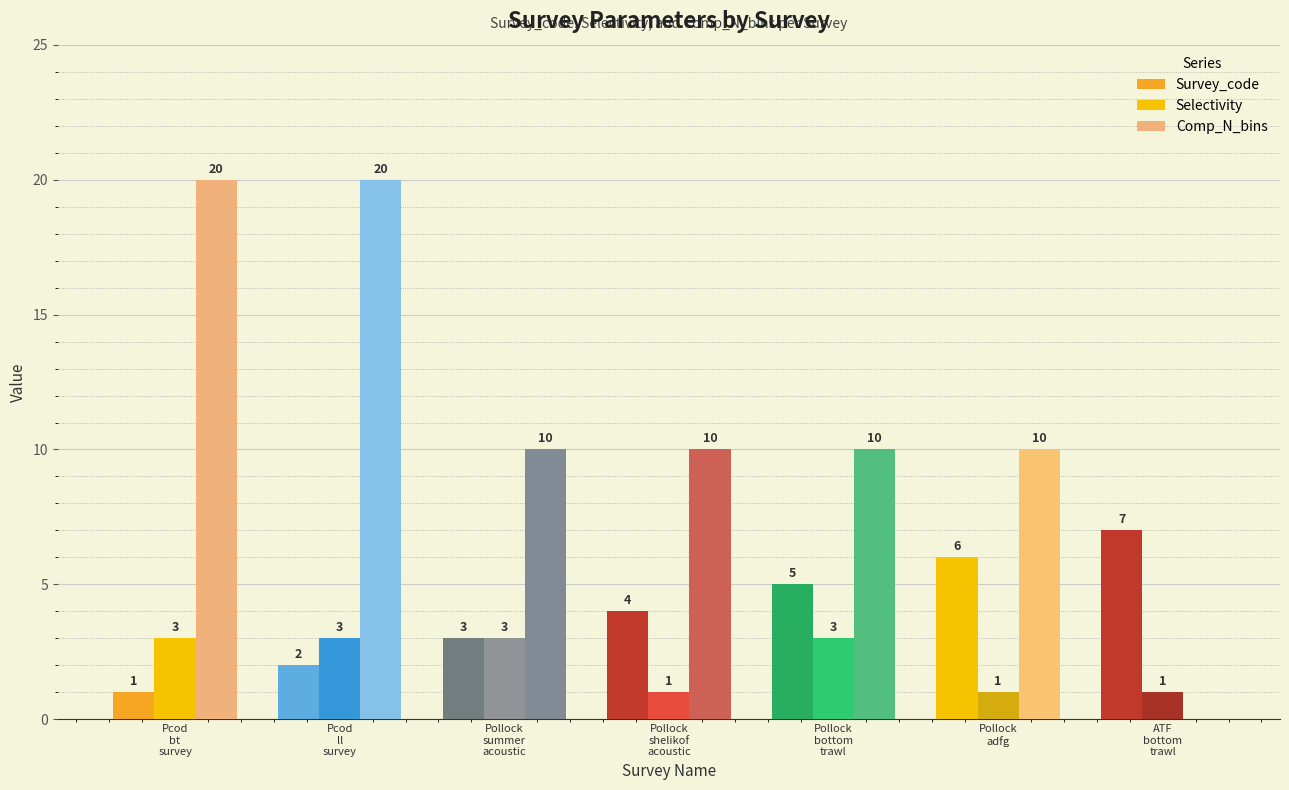

What is the label of the 5th bar from the right?

Pollock
summer
acoustic